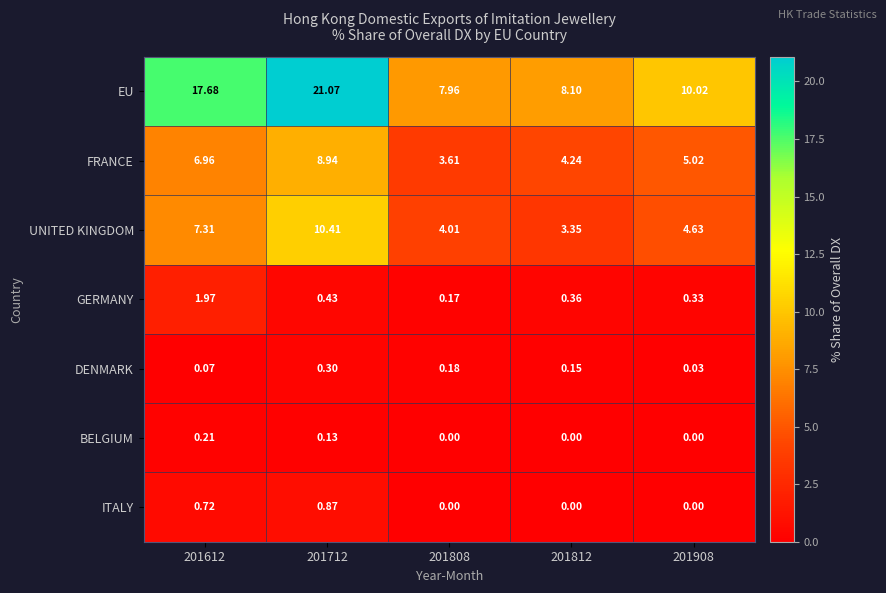

List the series in order of their peak value, highest first.

EU, UNITED KINGDOM, FRANCE, GERMANY, ITALY, DENMARK, BELGIUM